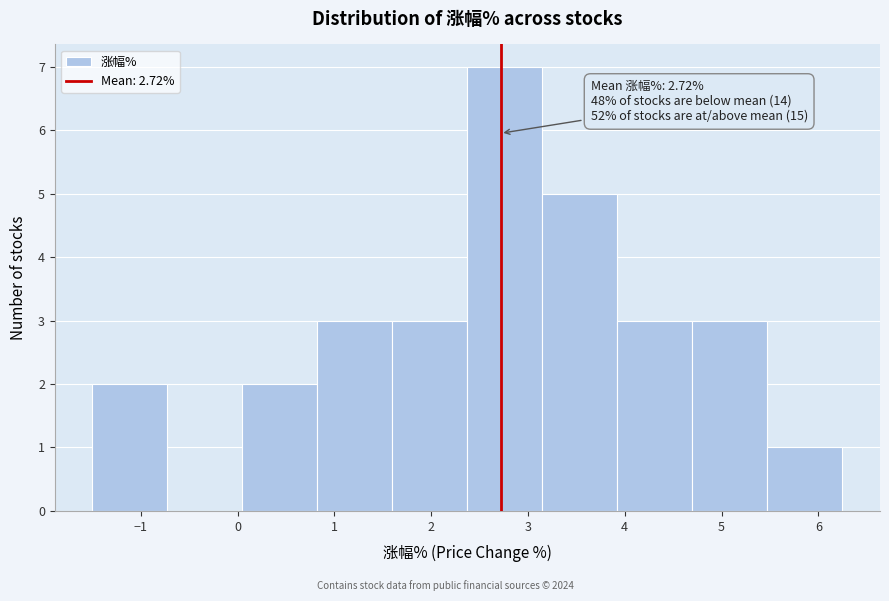

Over which range of the x-axis is the bar tallest?

2.4 to 3.2